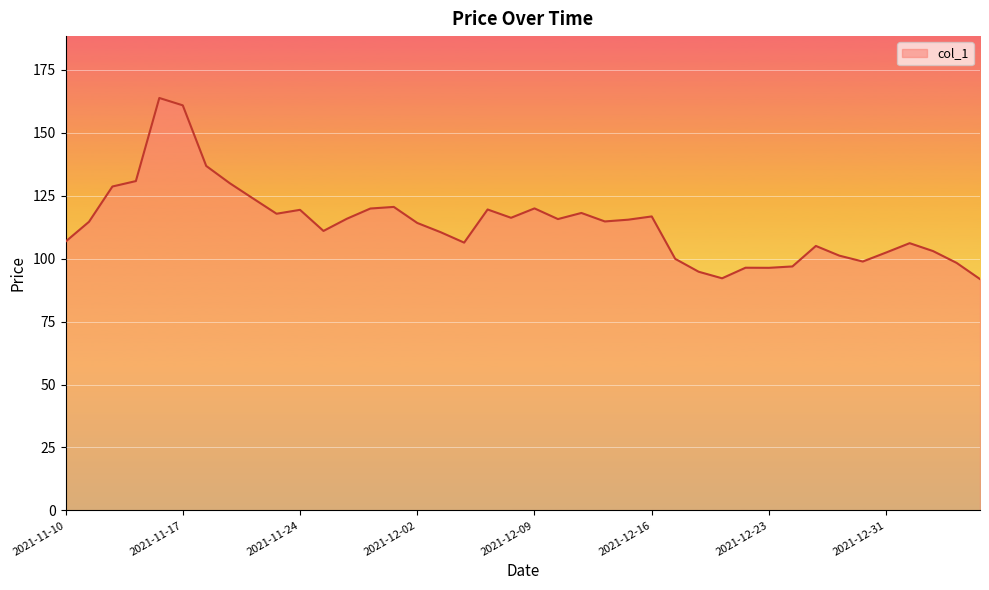

What is the difference between the maximum and minimum values?

71.9